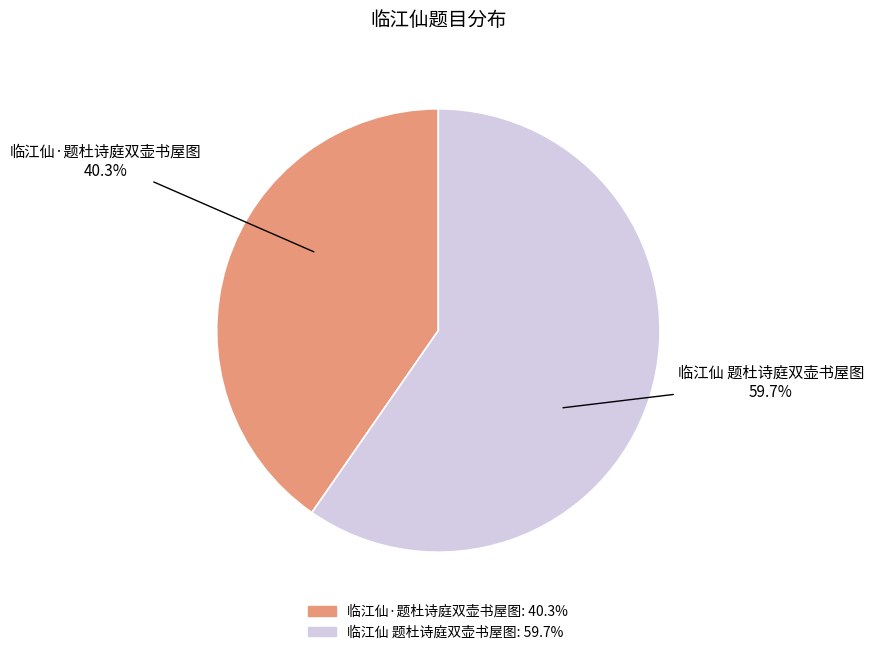

To the nearest percent, what is the average slice percentage?

50%